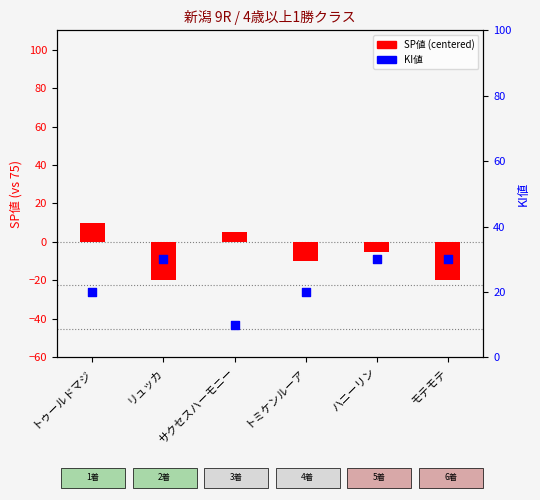

At how many categories does at least one series exceed -12?

6